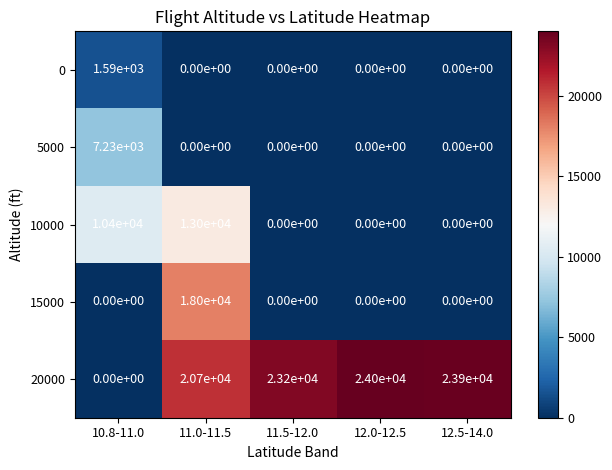

How many data points does each series have?

5